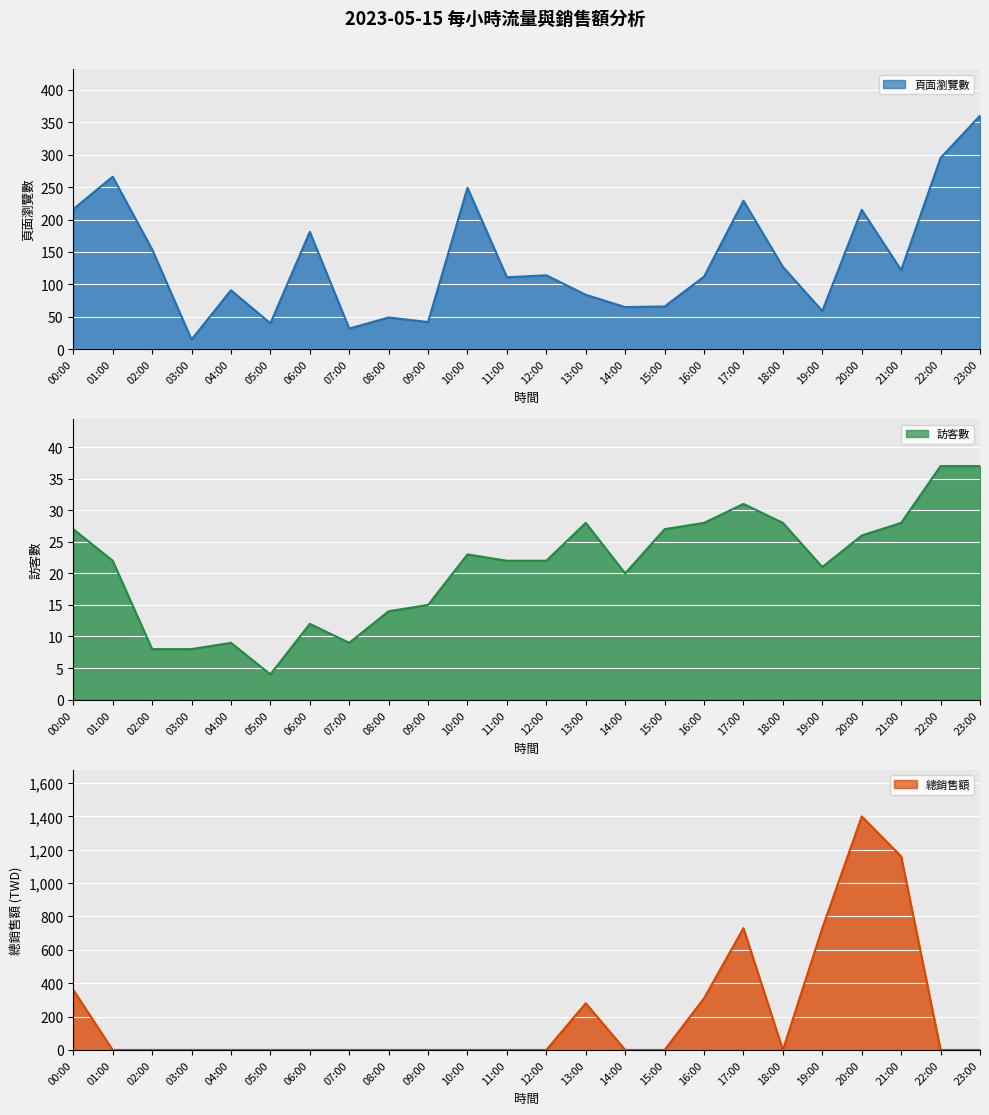

Reading right to left, transcribe all the data shown in this chart.

頁面瀏覽數: 360	295	122	215	59	127	229	112	66	65	84	114	111	249	42	49	32	181	40	91	15	154	266	216
訪客數: 37	37	28	26	21	28	31	28	27	20	28	22	22	23	15	14	9	12	4	9	8	8	22	27
總銷售額: 0	0	1160	1400	730	0	730	310	0	0	280	0	0	0	0	0	0	0	0	0	0	0	0	360